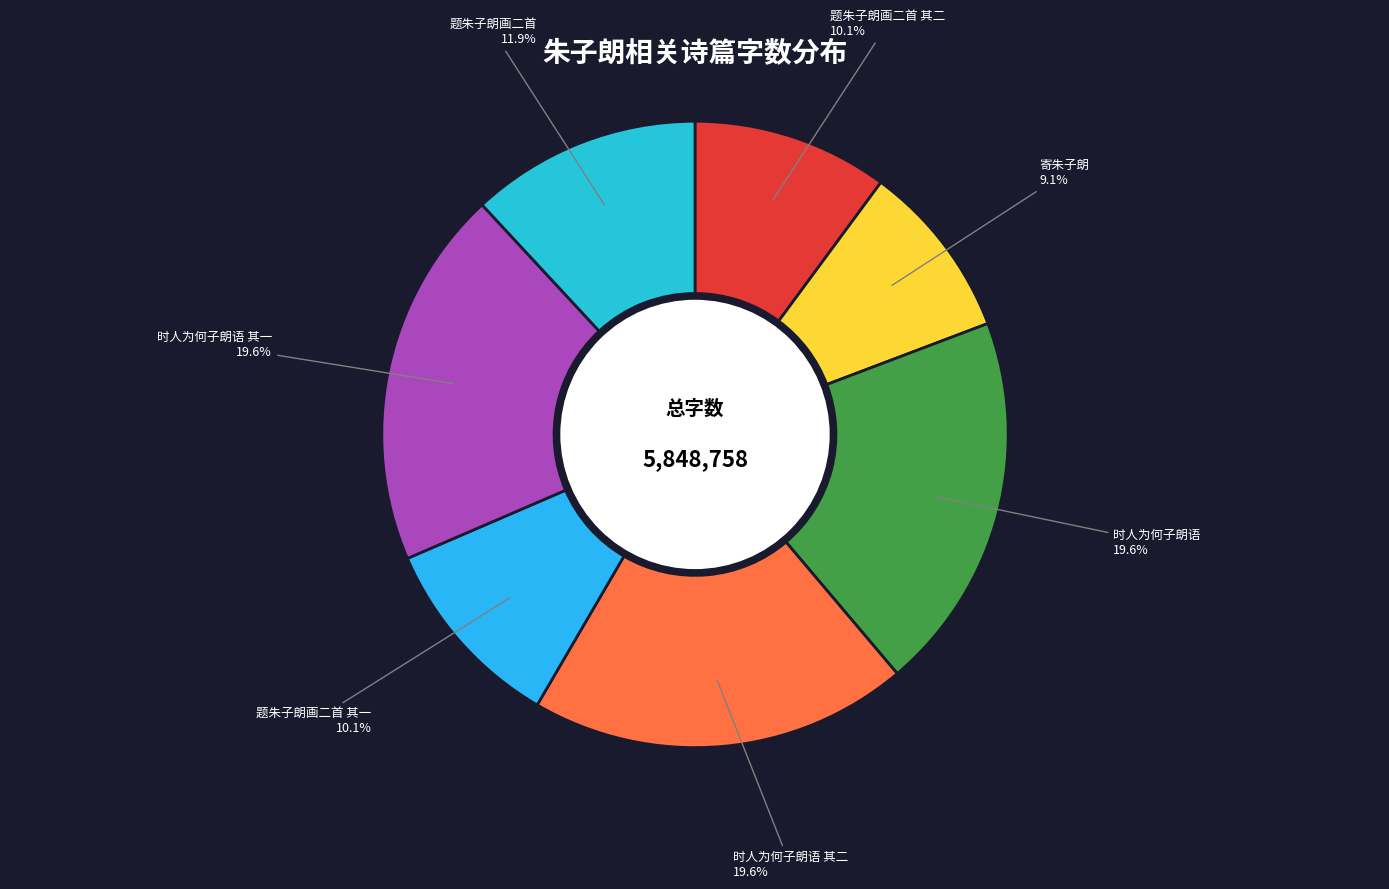

How many slices are in this pie chart?

7